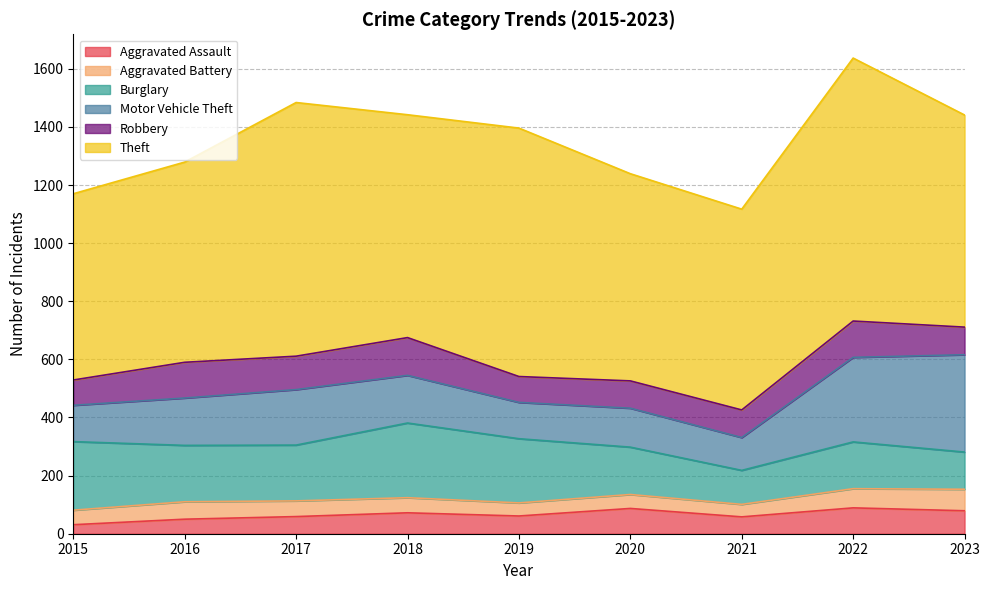

True or false: Theft and Burglary intersect in this chart.

False